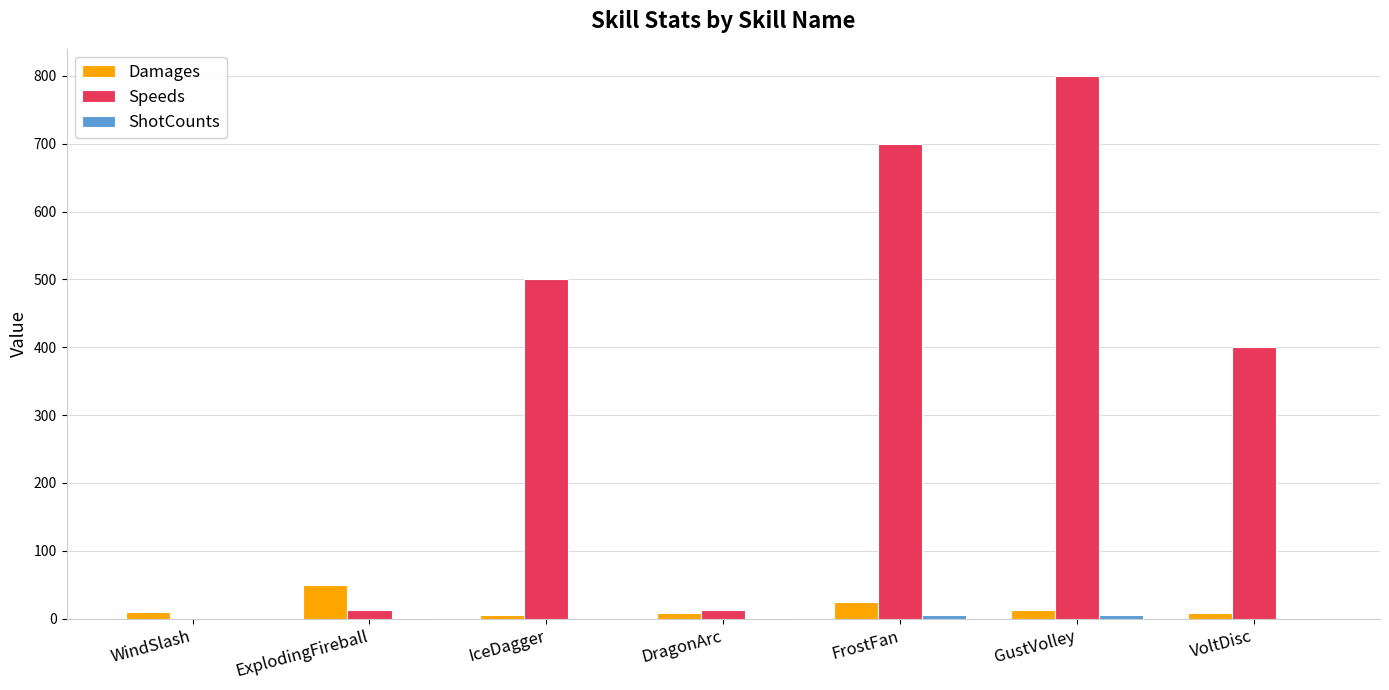

Which label corresponds to the largest value in the chart?

GustVolley